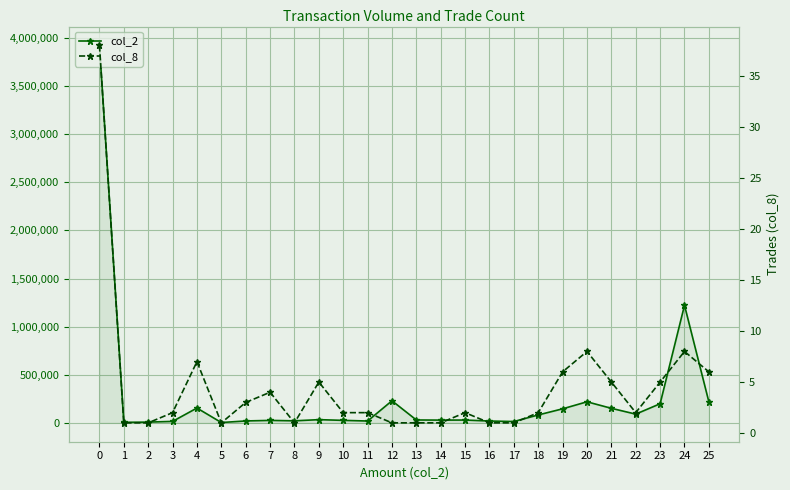

Between 19 and 24, which series saw the biggest shift?

col_2